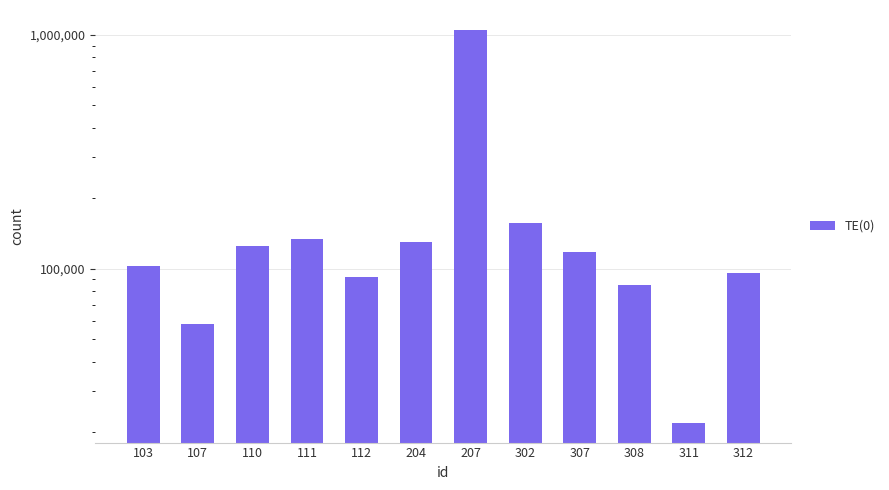

Read the value at 103.

103189.1